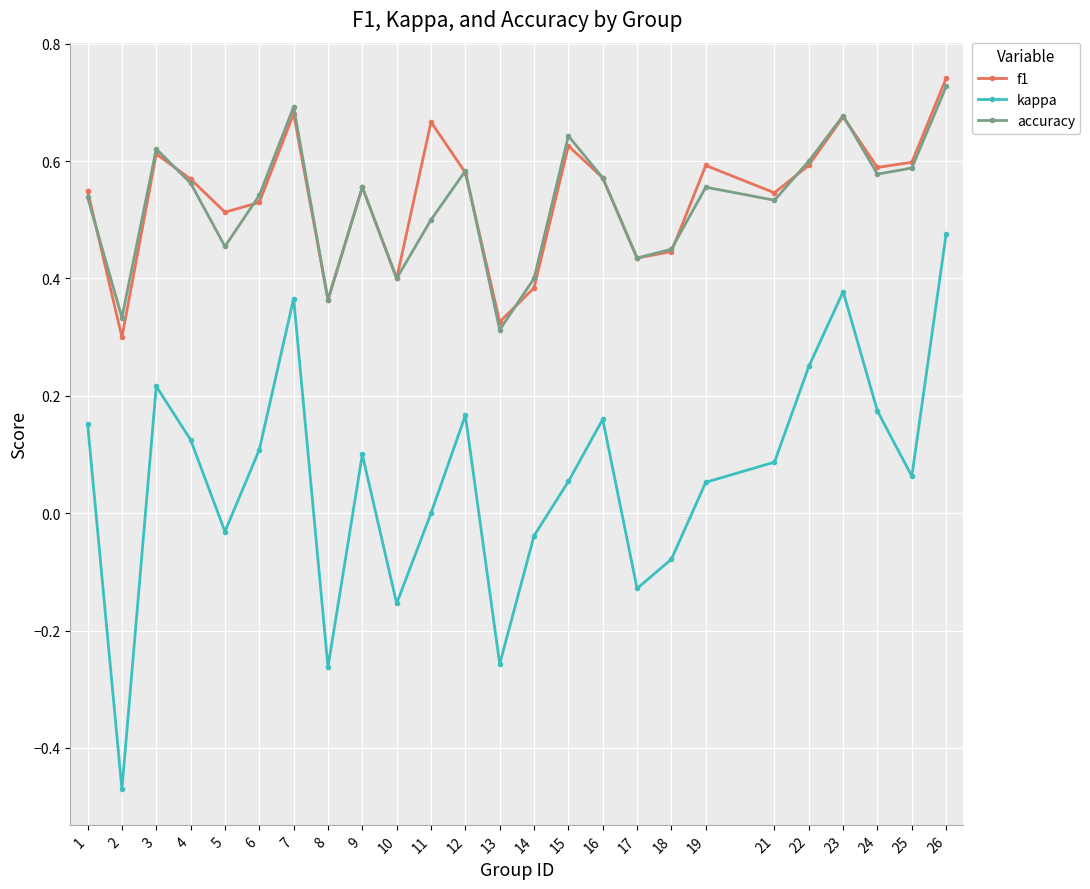

Which category has the highest value across all series?

26